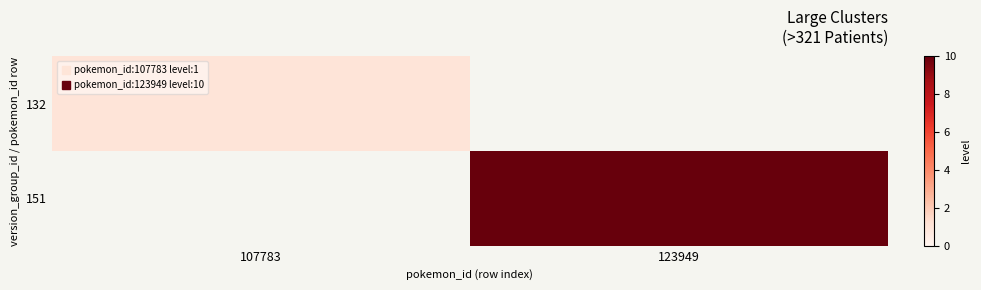

Reading left to right, extract all data points from this chart.

132: 107783=1	123949=0
151: 107783=0	123949=10